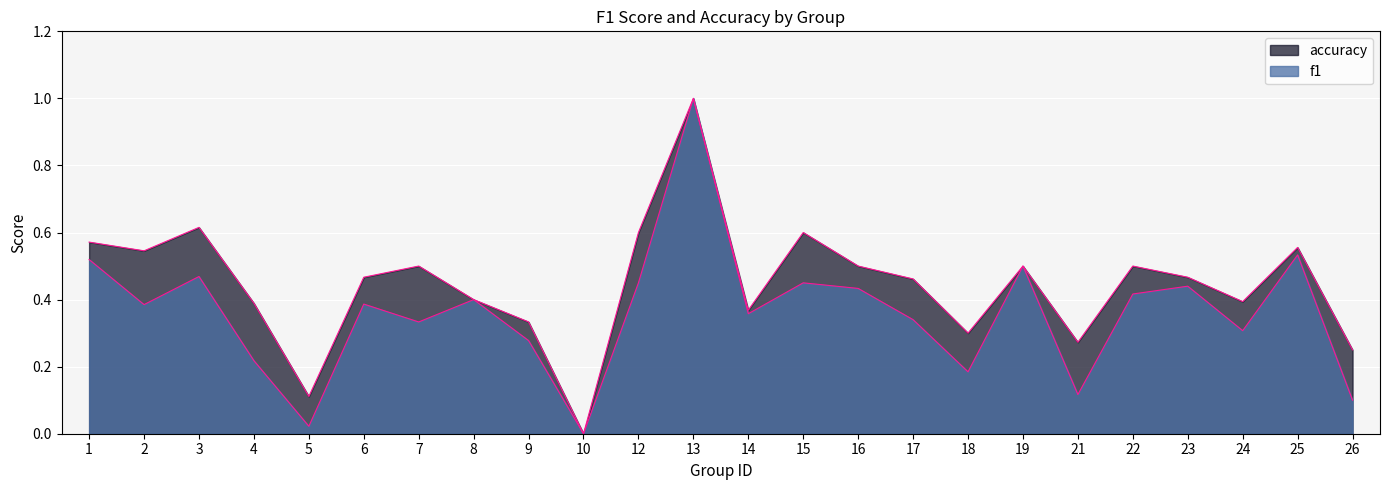

How many data points does each series have?

24